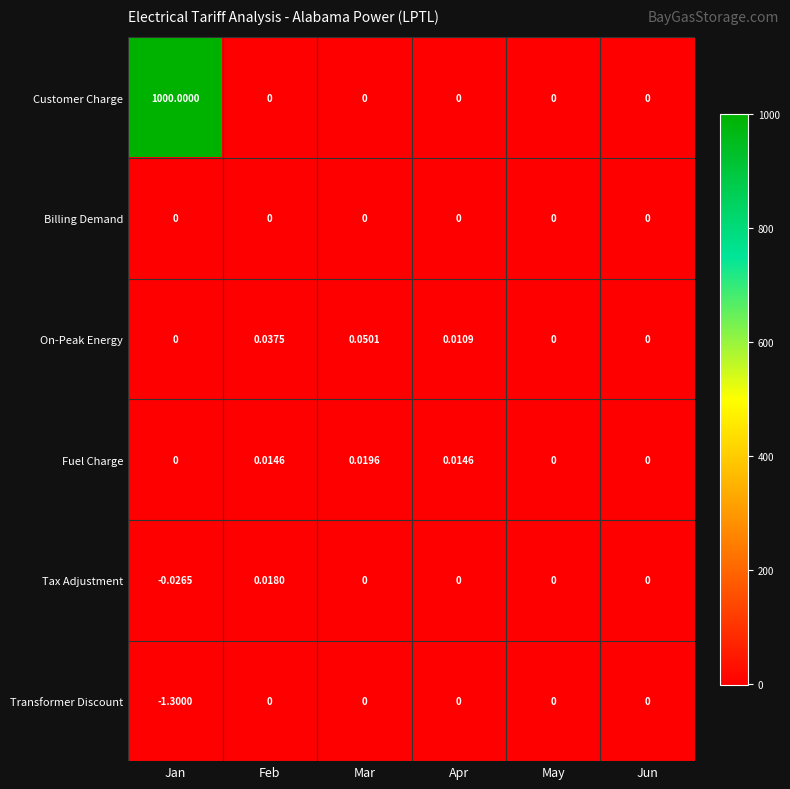

Between Feb and Mar, which series saw the biggest shift?

Tax Adjustment